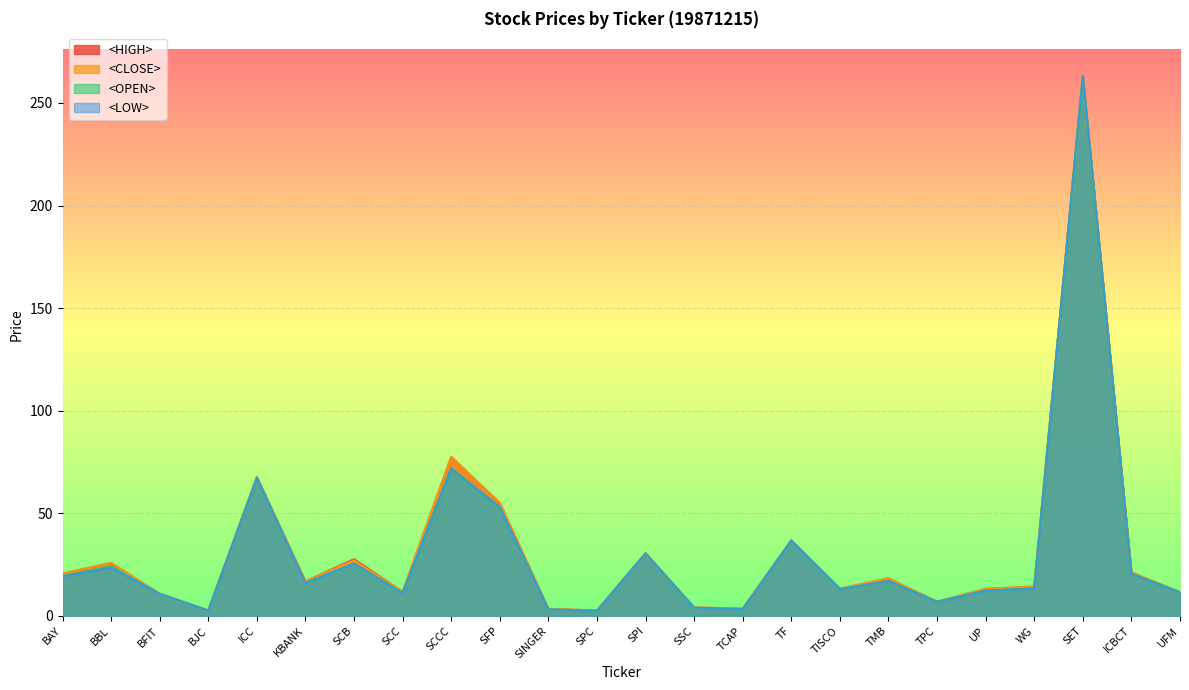

True or false: <HIGH> has a value of 24.1 at KBANK.

False